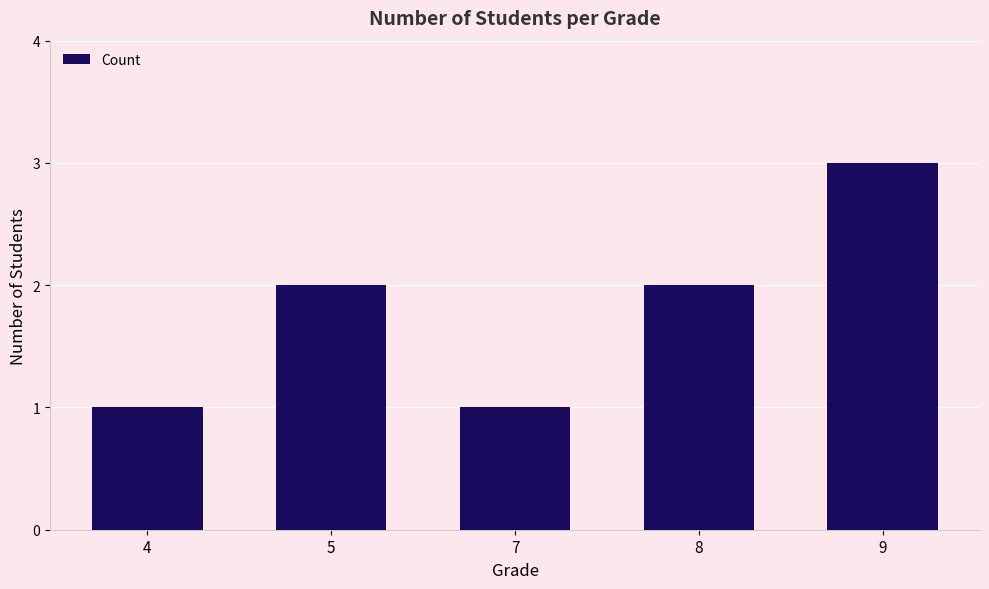

What is the difference between the values at 7 and 8?

1